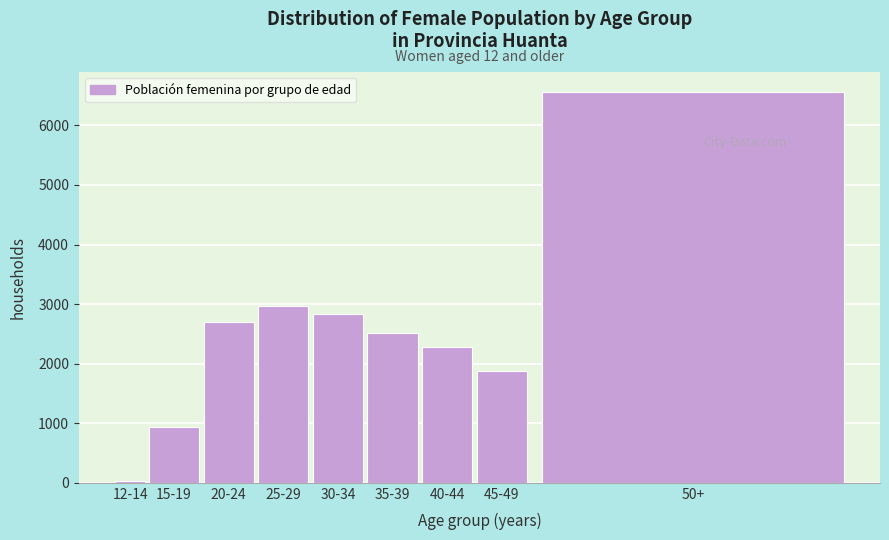

Reading right to left, list all the values displayed in this chart.

50+=6568	45-49=1872	40-44=2277	35-39=2507	30-34=2841	25-29=2967	20-24=2696	15-19=944	12-14=38